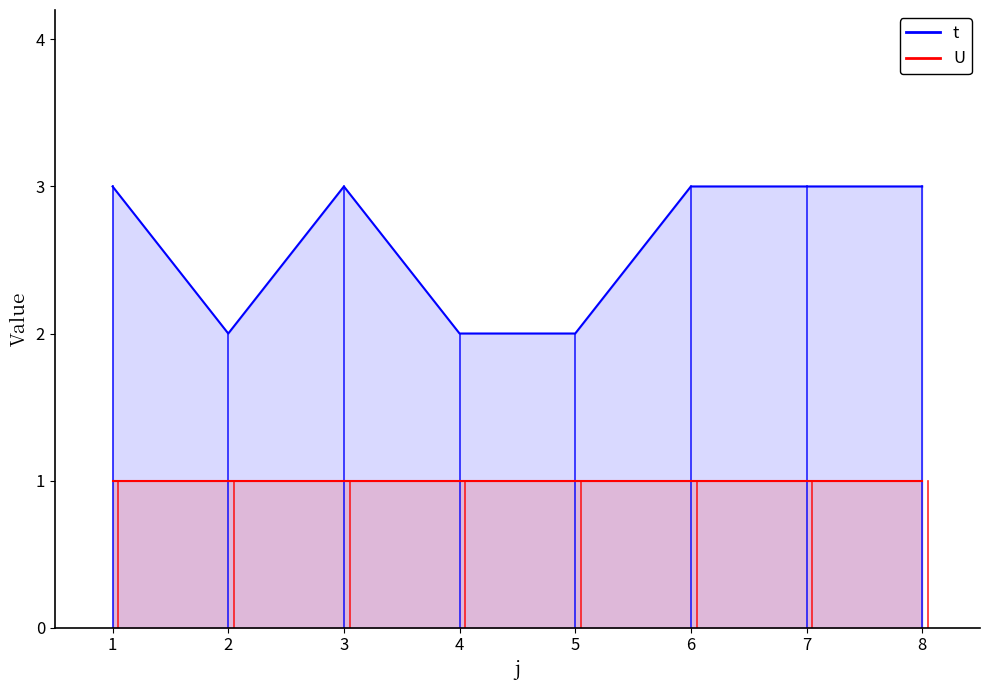

What is the average value?

3